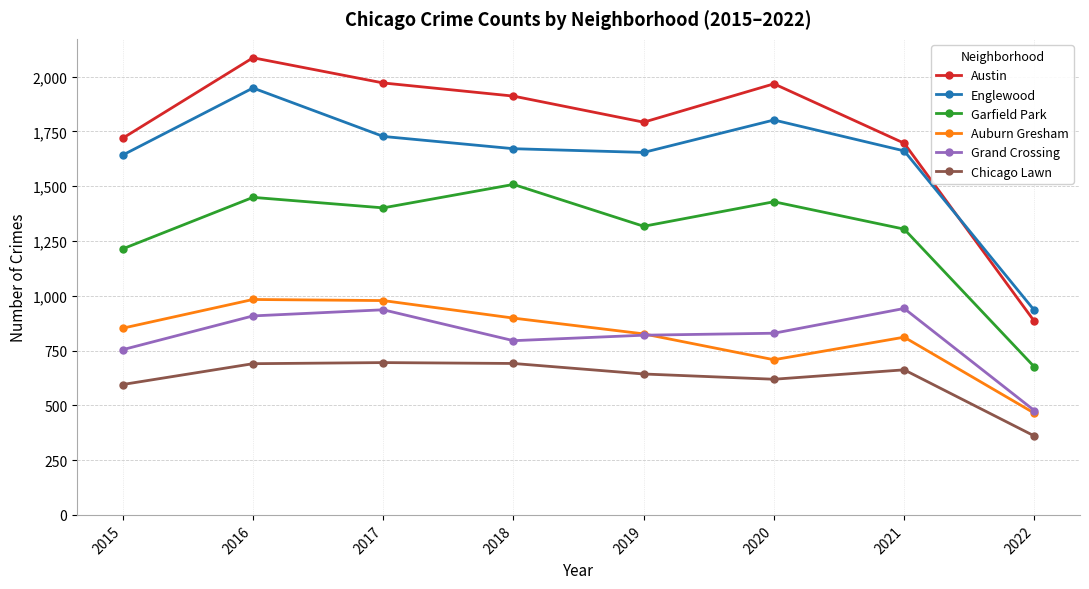

Which label corresponds to the largest value in the chart?

2016